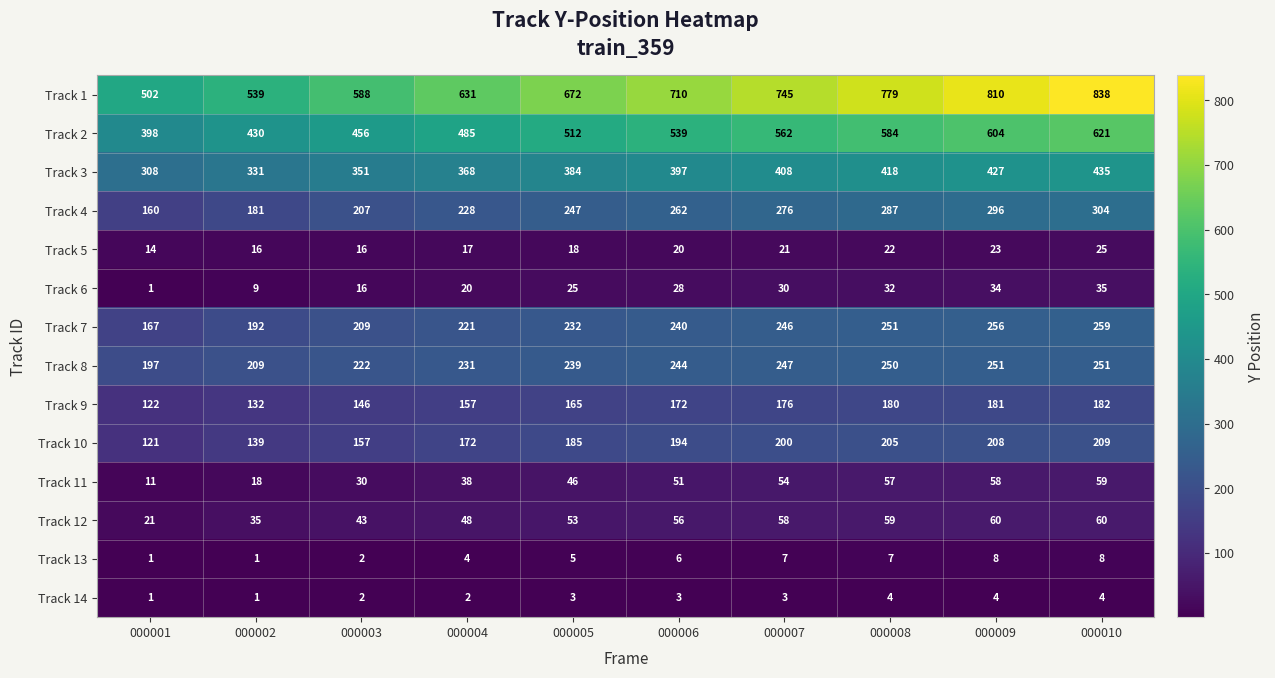

Where is Track 10 nearest to the value 165?

000004